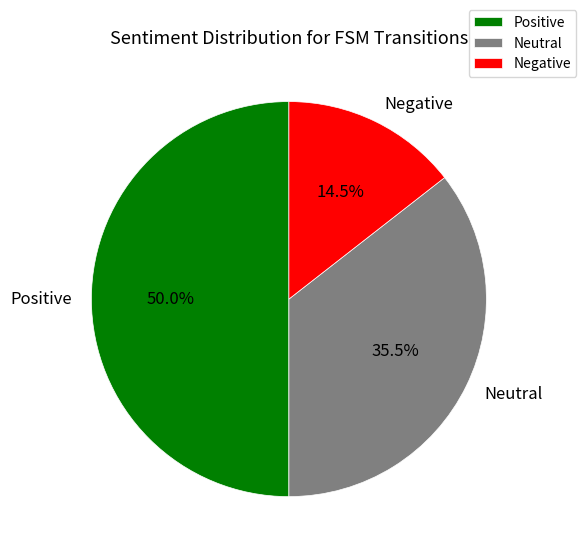

Does Negative account for over 50% of the chart?

No